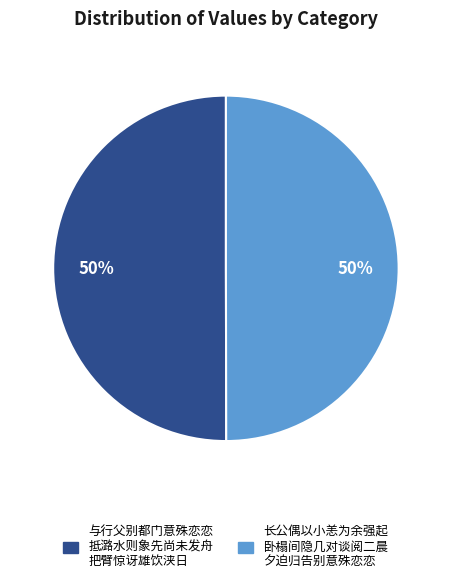

To the nearest percent, what is the average slice percentage?

50%